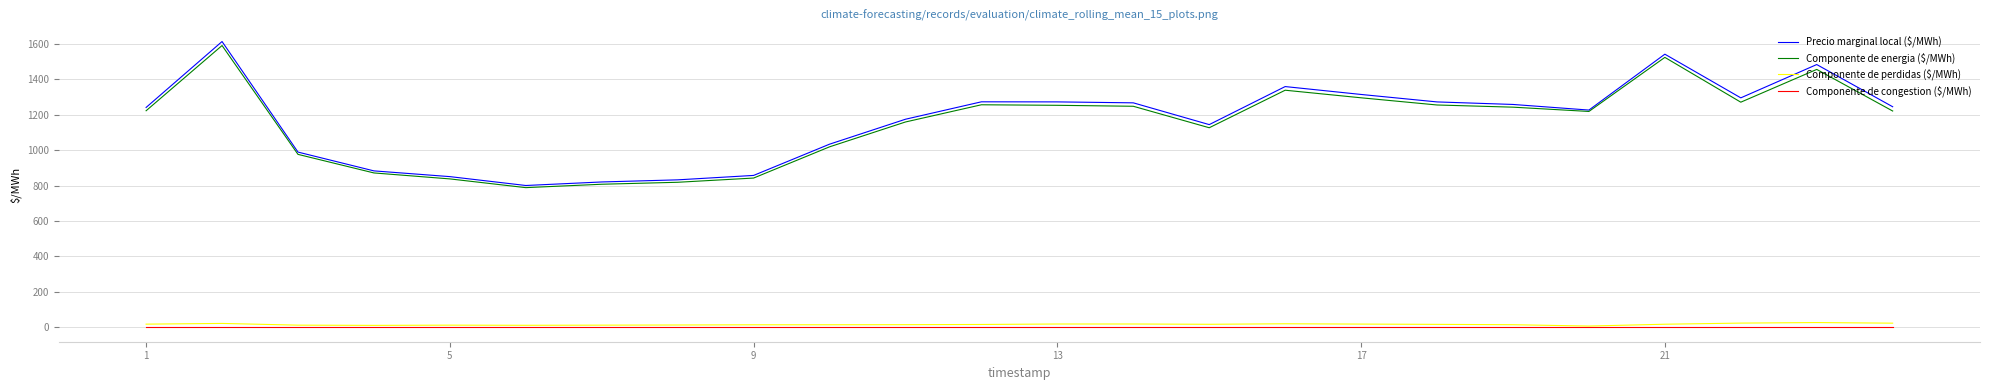

Which series has the widest spread of values?

Precio marginal local ($/MWh)